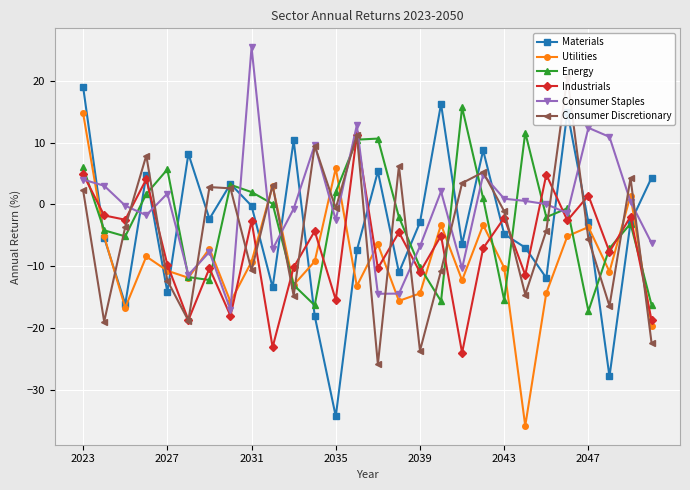

What is the minimum value shown in the chart?

-35.9